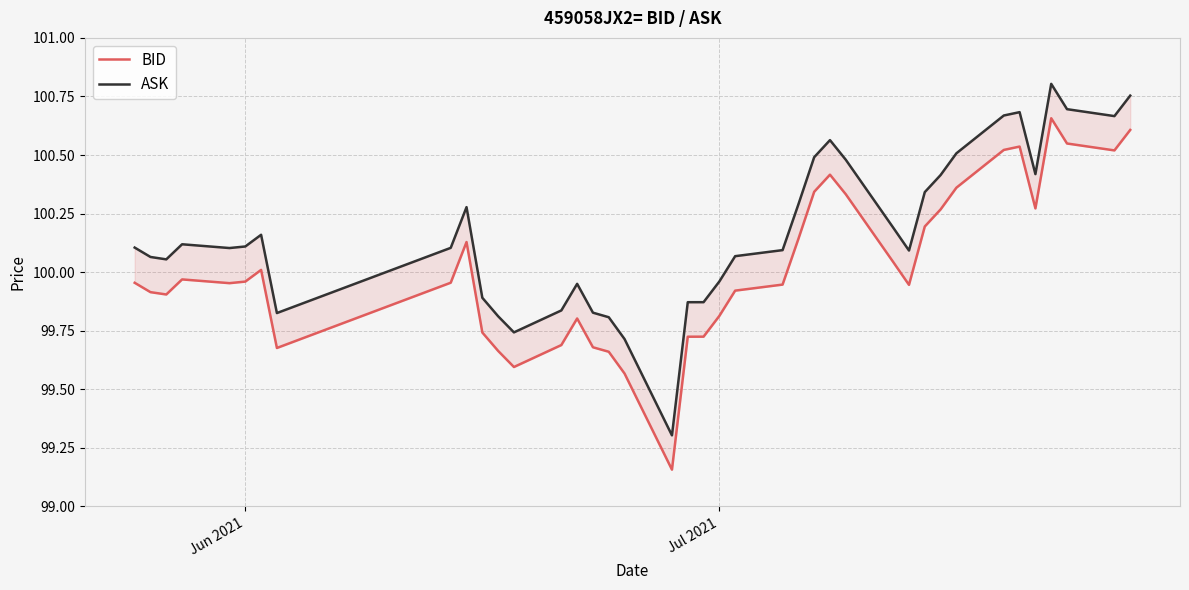

What are all the series names shown in the legend?

BID, ASK